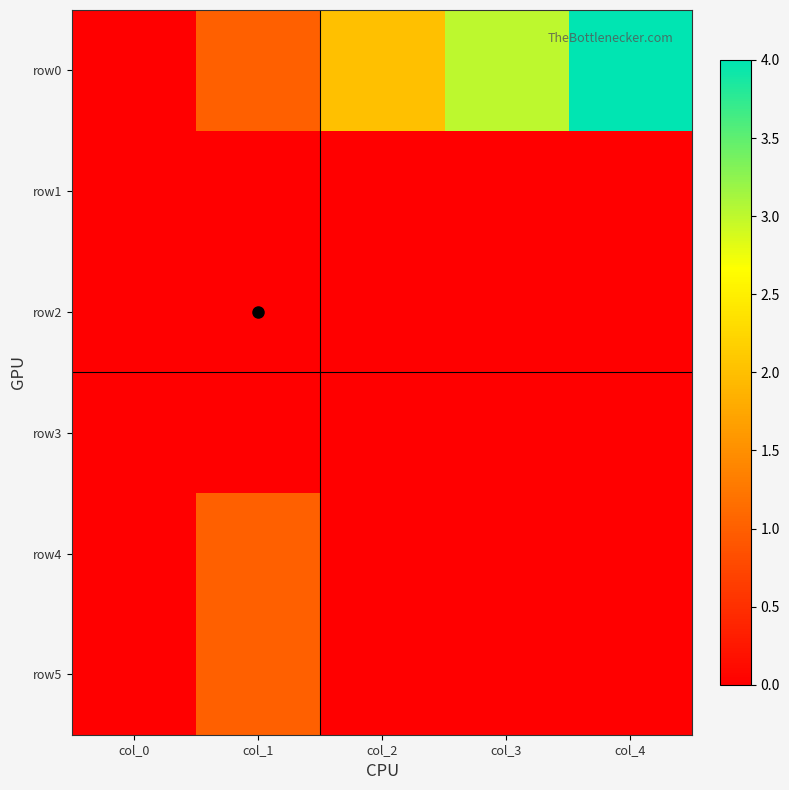

List the series in order of their peak value, lowest first.

row1, row2, row3, row4, row5, row0